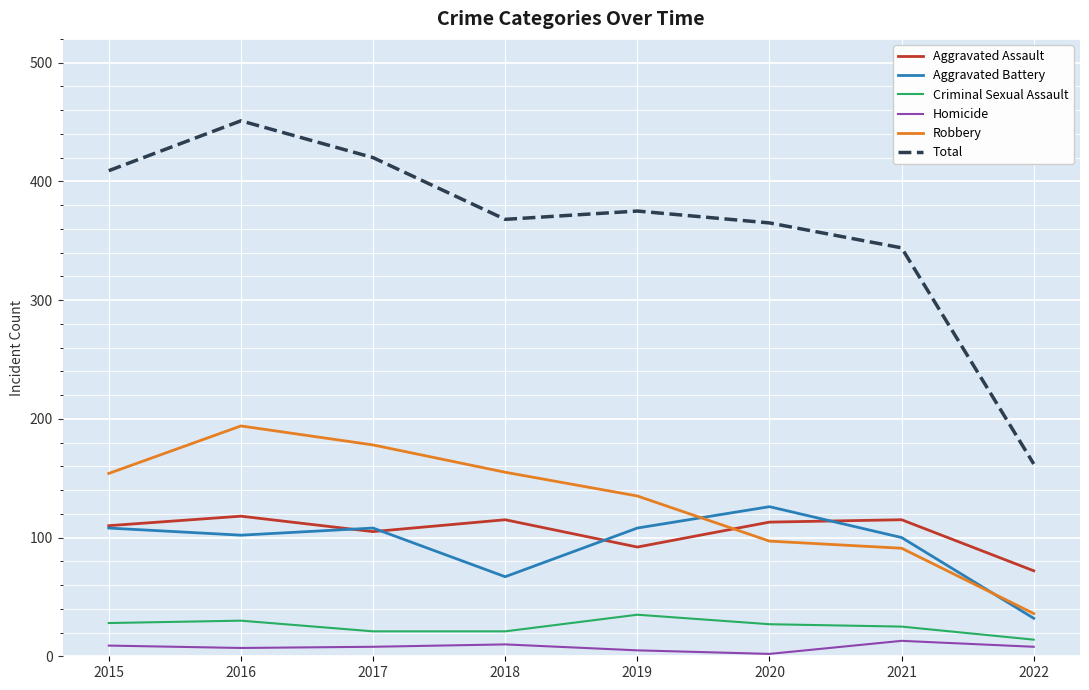

True or false: Aggravated Assault and Total cross at least once.

False